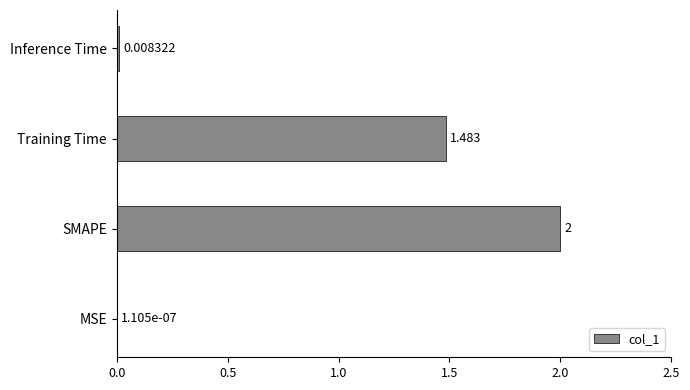

Where is the data nearest to the value 1?

Training Time